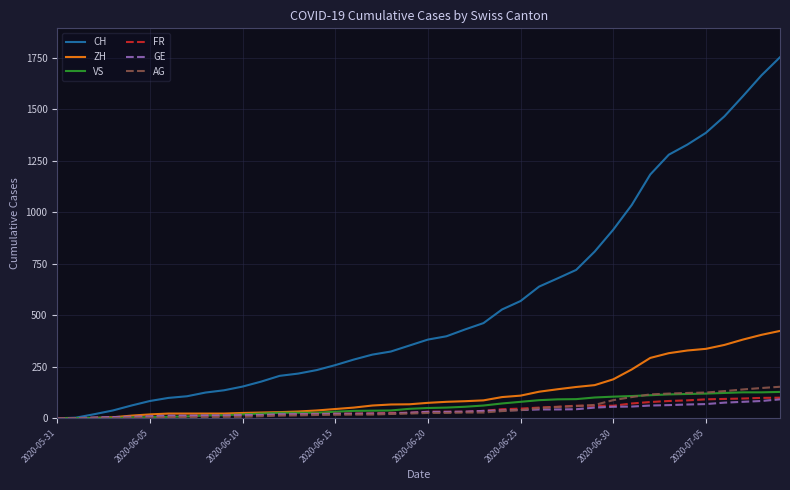

What are all the series names shown in the legend?

CH, ZH, VS, FR, GE, AG